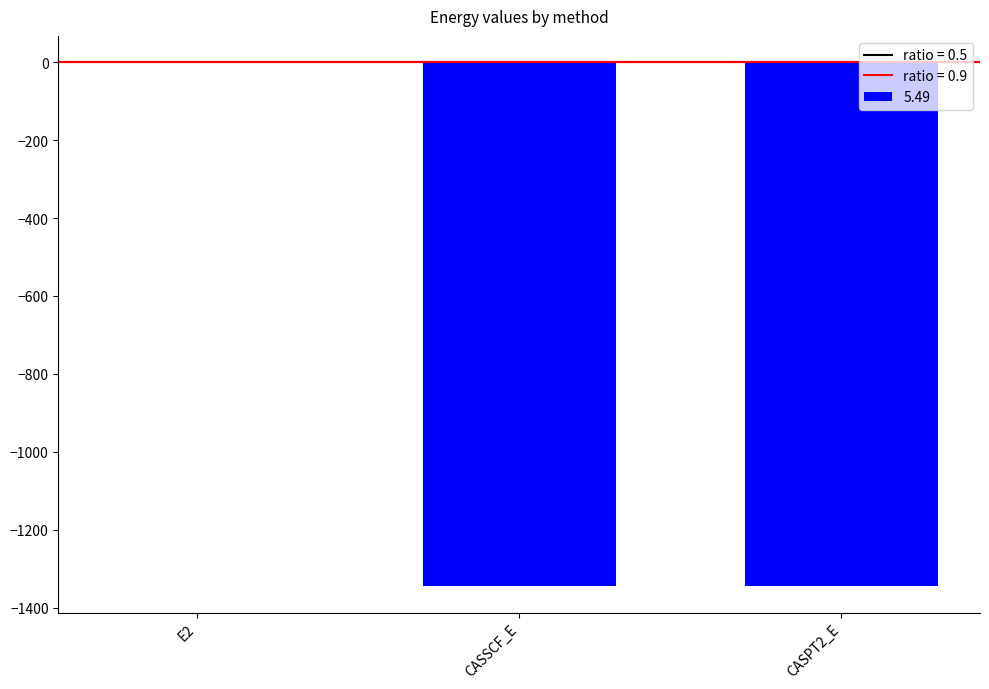

Where does the data first go above -1345?

E2